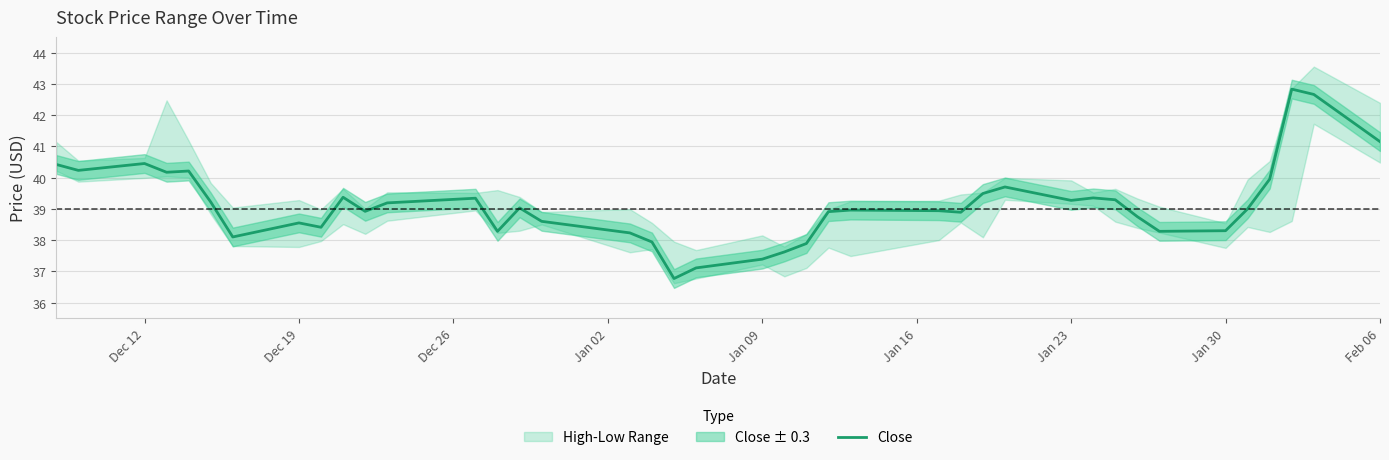

What is the smallest value displayed?

36.8